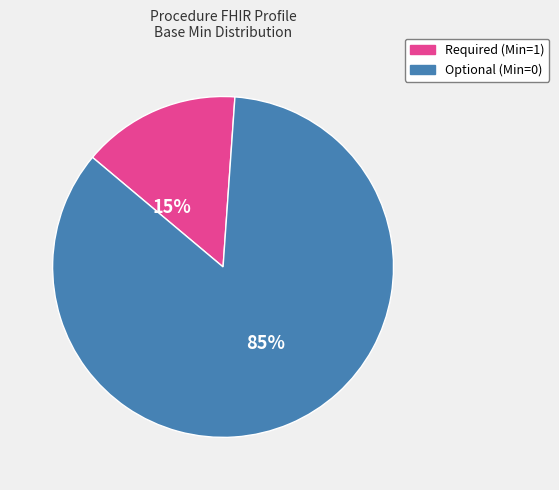

To the nearest percent, what is the difference between the largest and smallest slice percentages?

70%